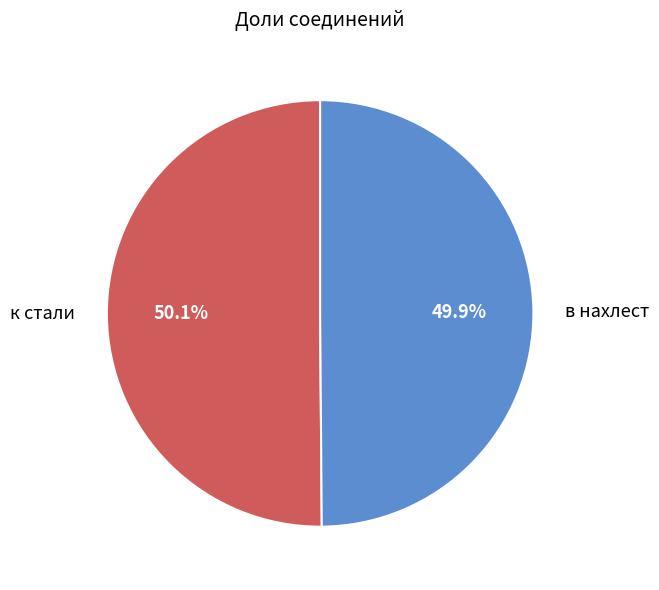

To the nearest percent, what percentage of the pie is в нахлест?

50%